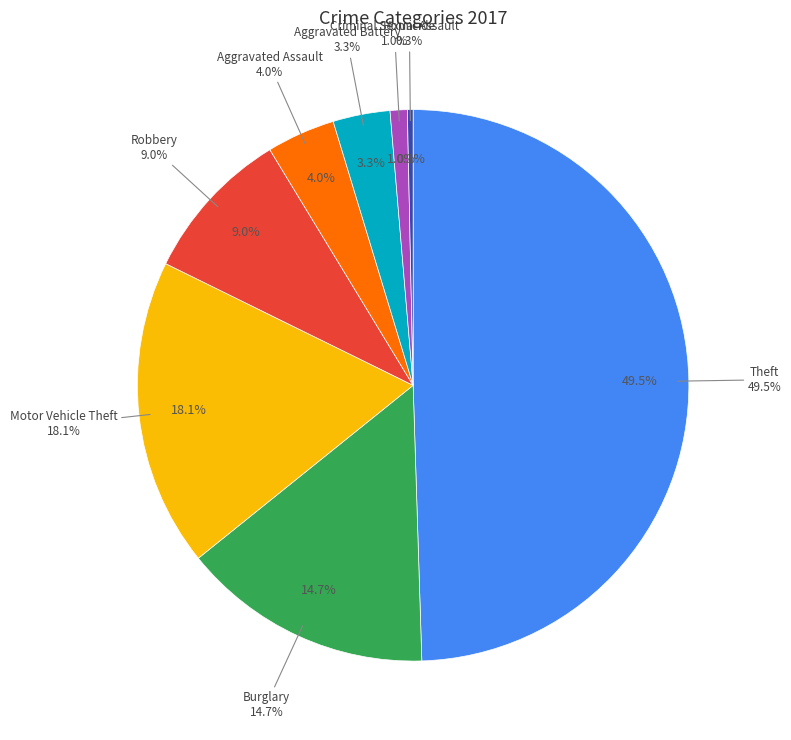

What percentage is NOT represented by Homicide?

99.7%